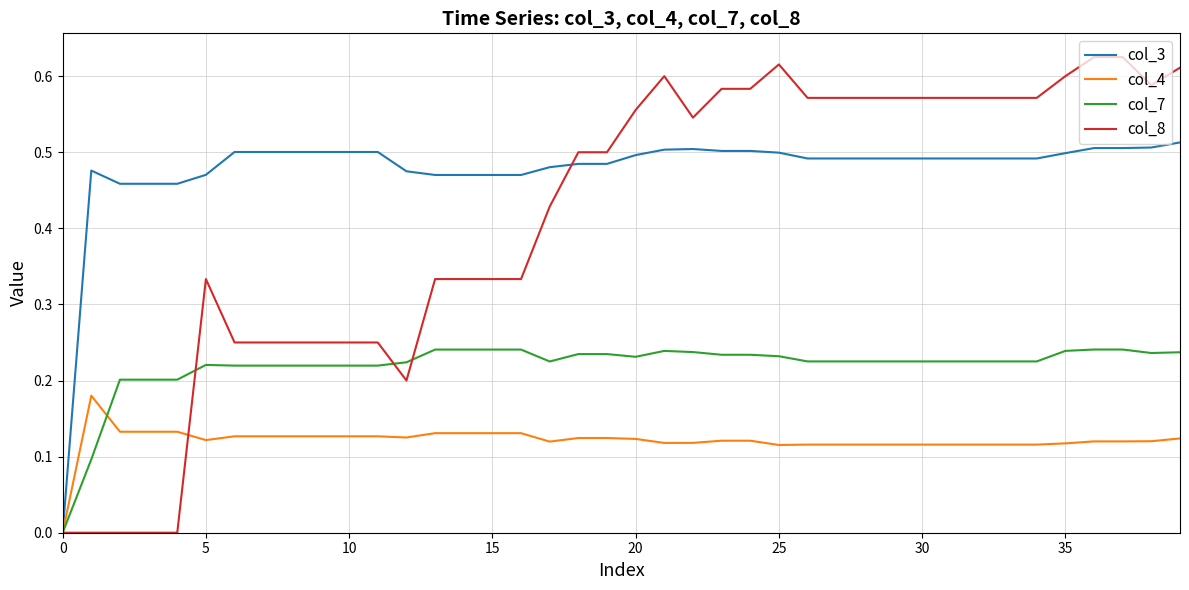

True or false: col_4 and col_8 intersect in this chart.

True